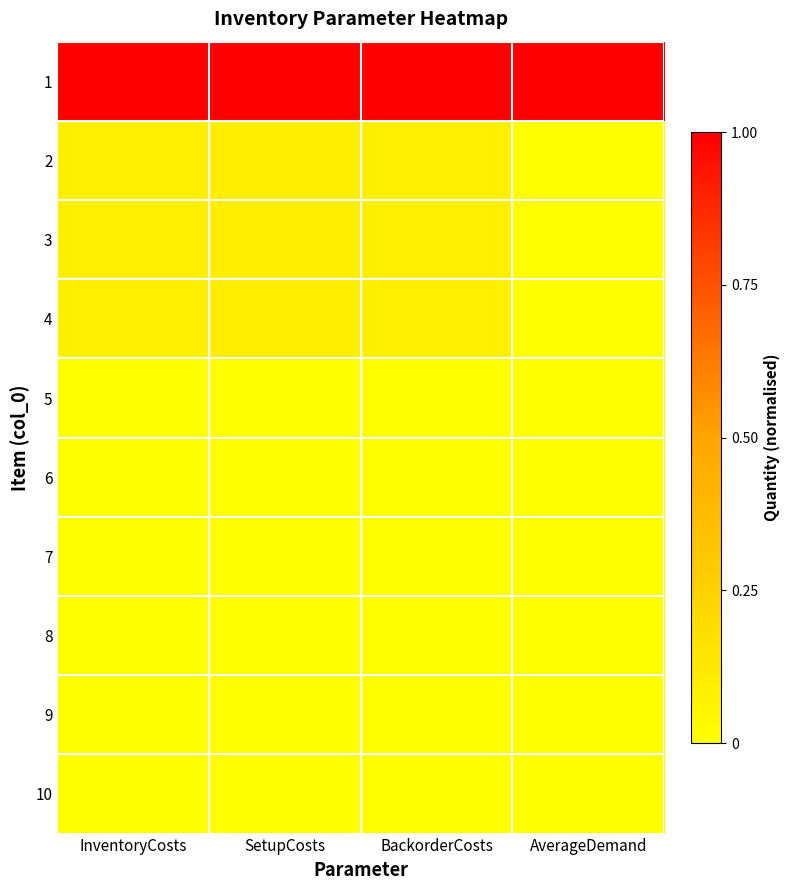

At which category does the chart reach its minimum across all series?

AverageDemand